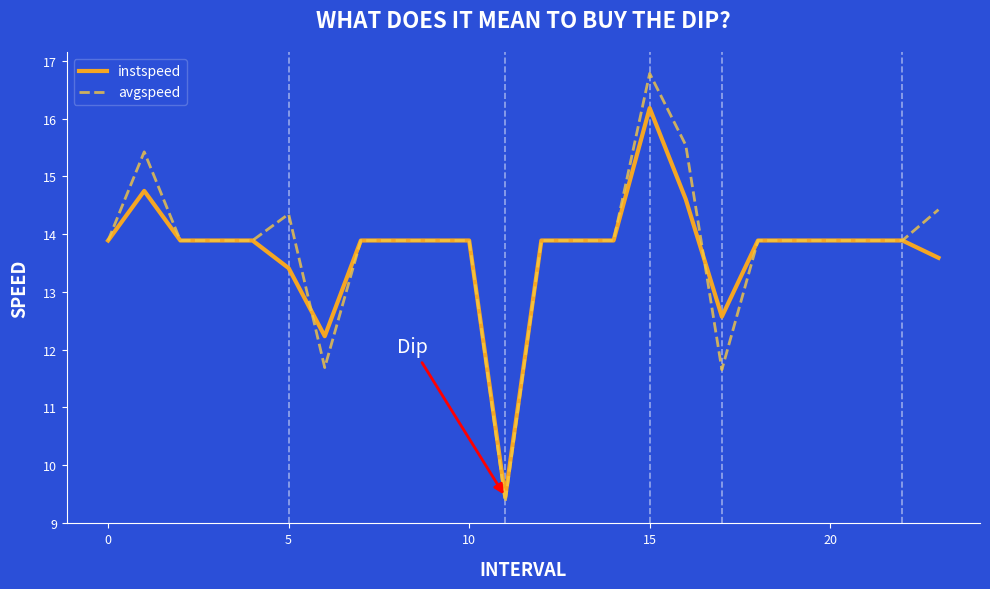

True or false: avgspeed and instspeed cross at least once.

True